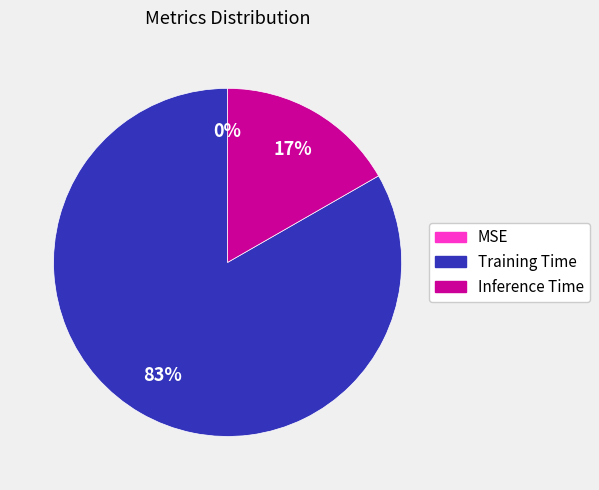

Is there a majority slice in this chart?

Yes